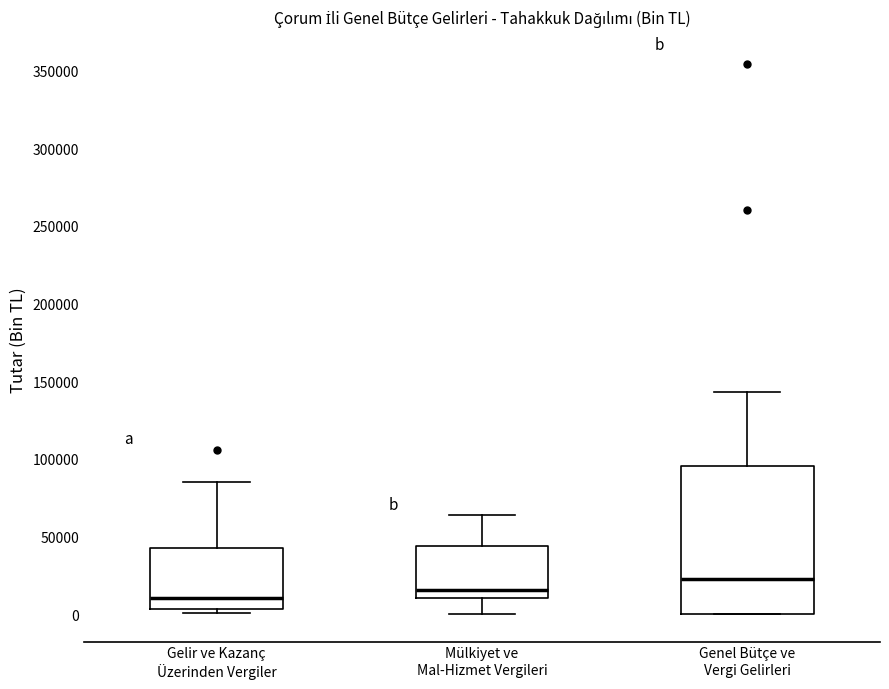

Comparing the boxes themselves (not the whiskers), which one is the tallest?

Genel Bütçe ve Vergi Gelirleri